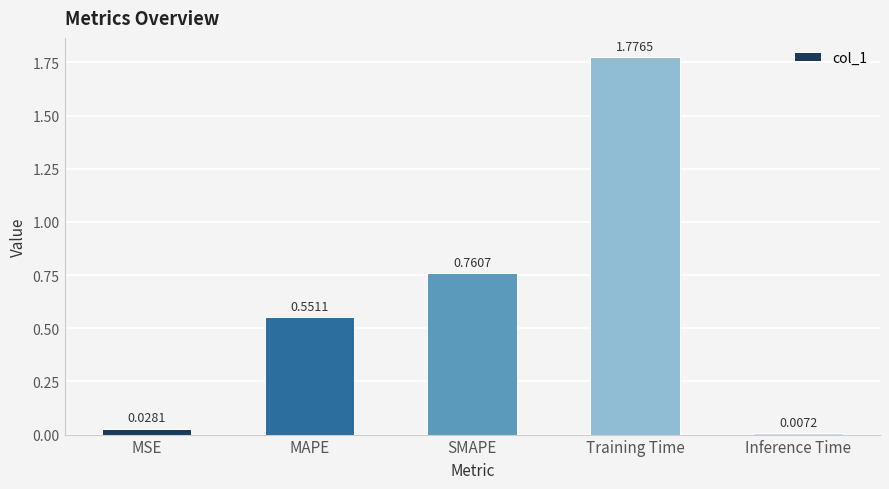

Rank the categories by value from highest to lowest.

Training Time, SMAPE, MAPE, MSE, Inference Time